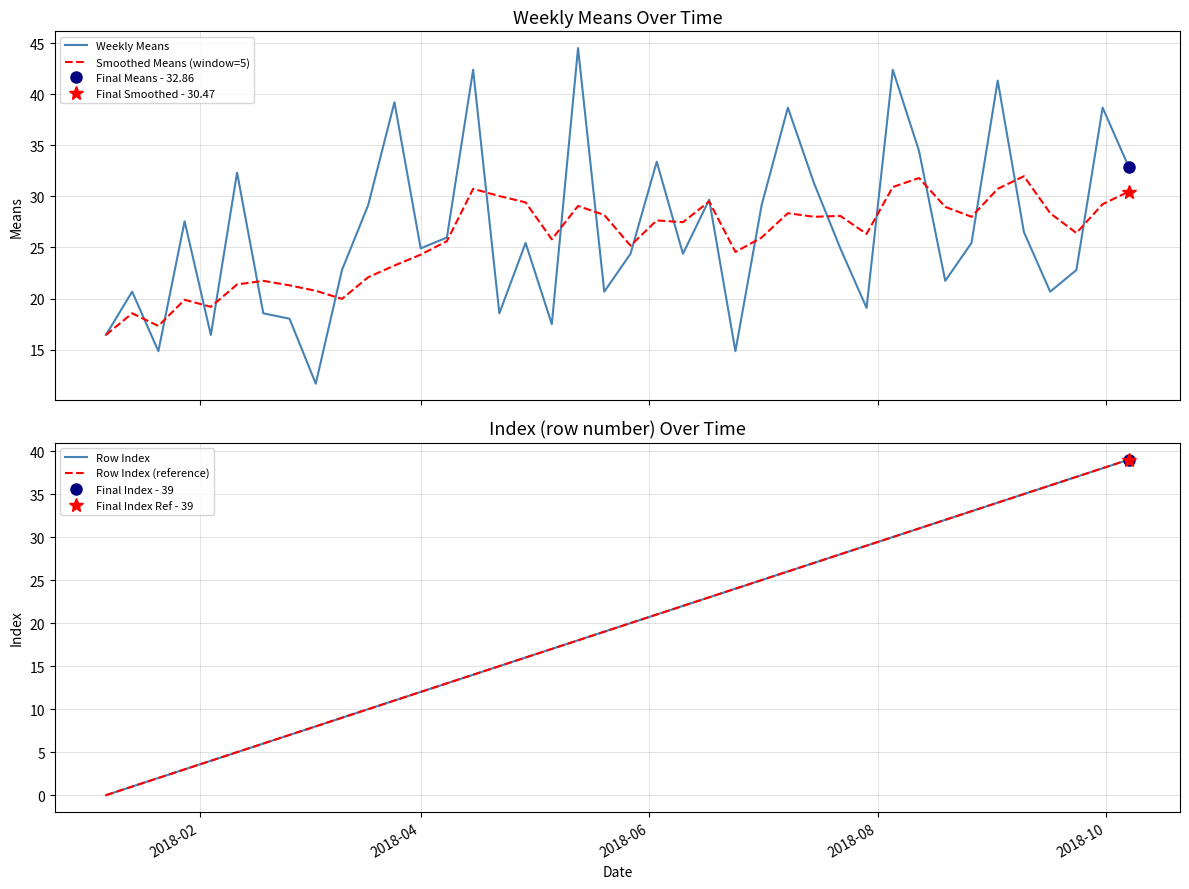

What is the lowest value of the Weekly Means series?

11.7